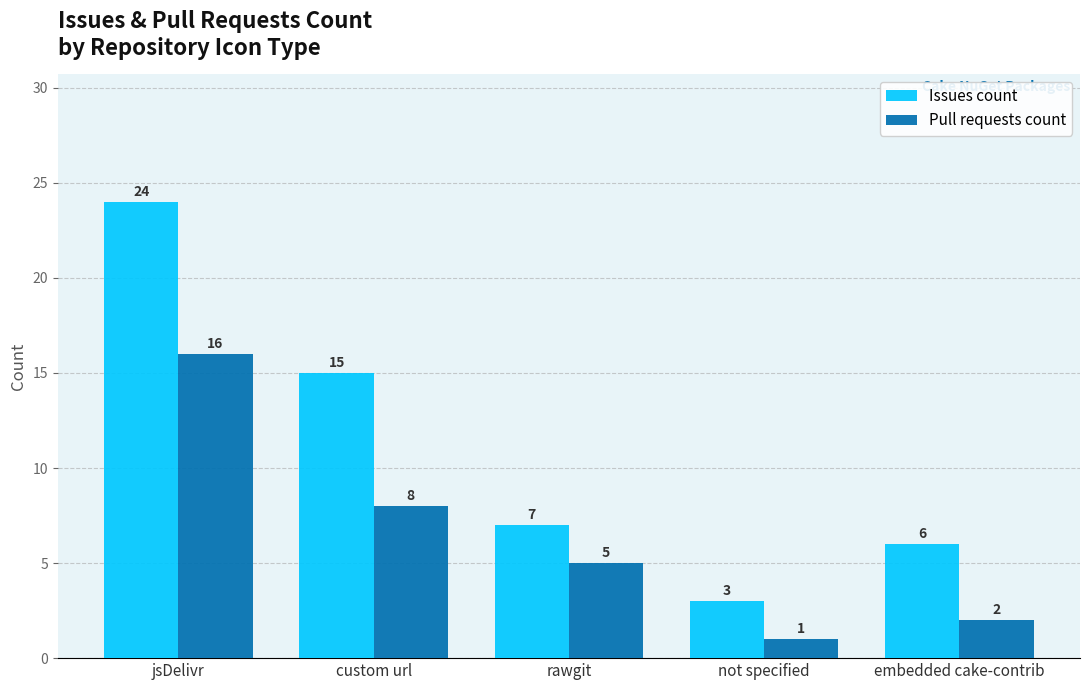

List the series in order of their peak value, lowest first.

Pull requests count, Issues count